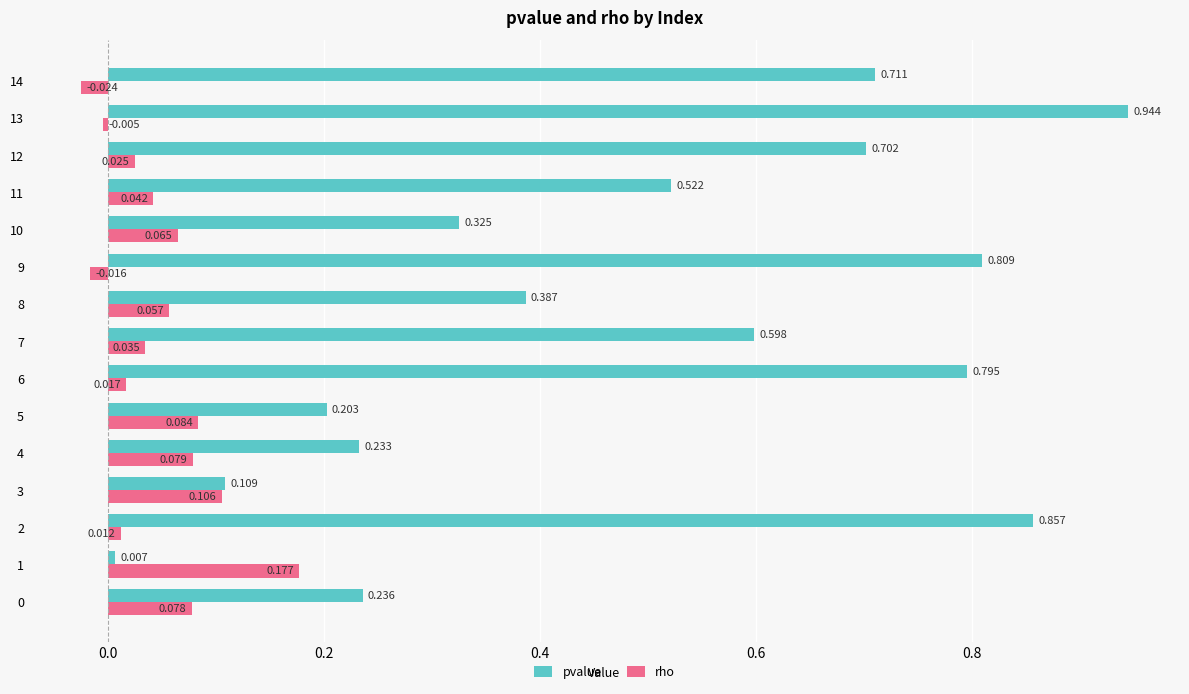

Rank the series at 6 from lowest to highest value.

rho, pvalue